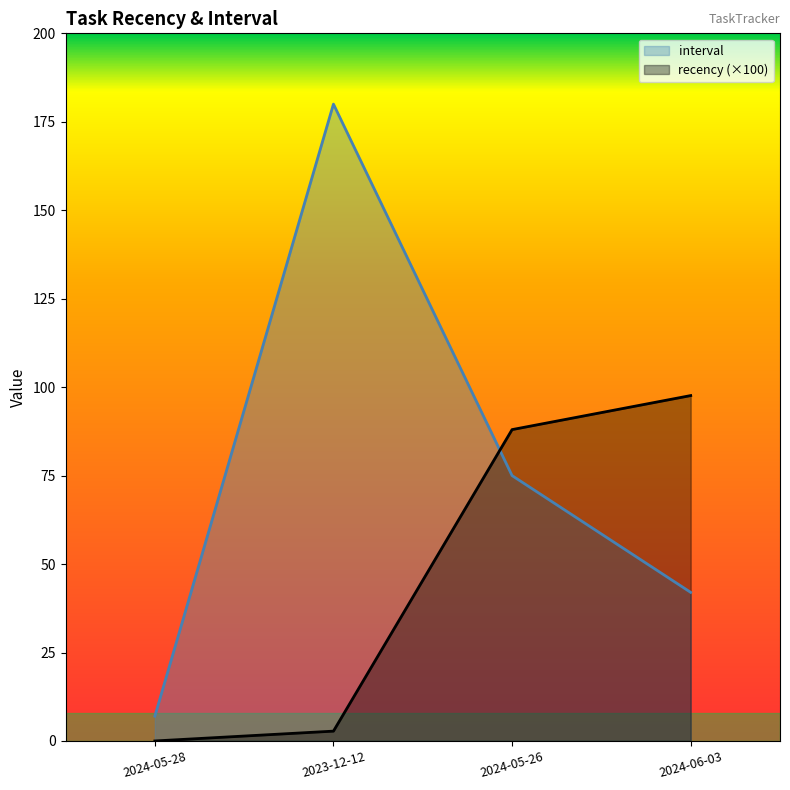

What is the value of the recency point at the 3rd from the left?

88.0